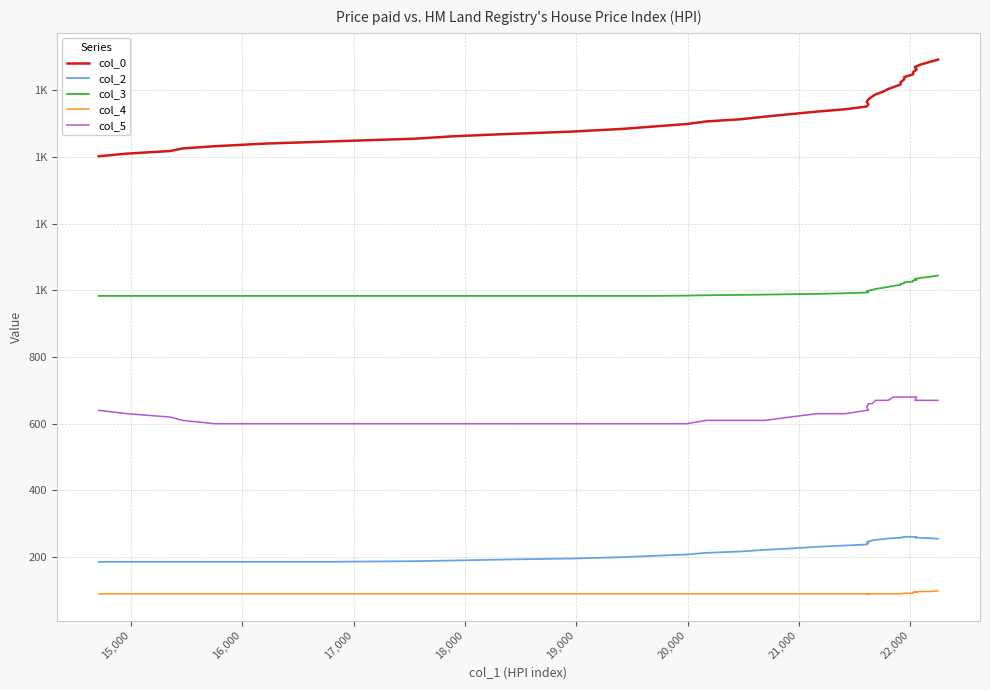

Is this an area chart (filled region under the line)?

No